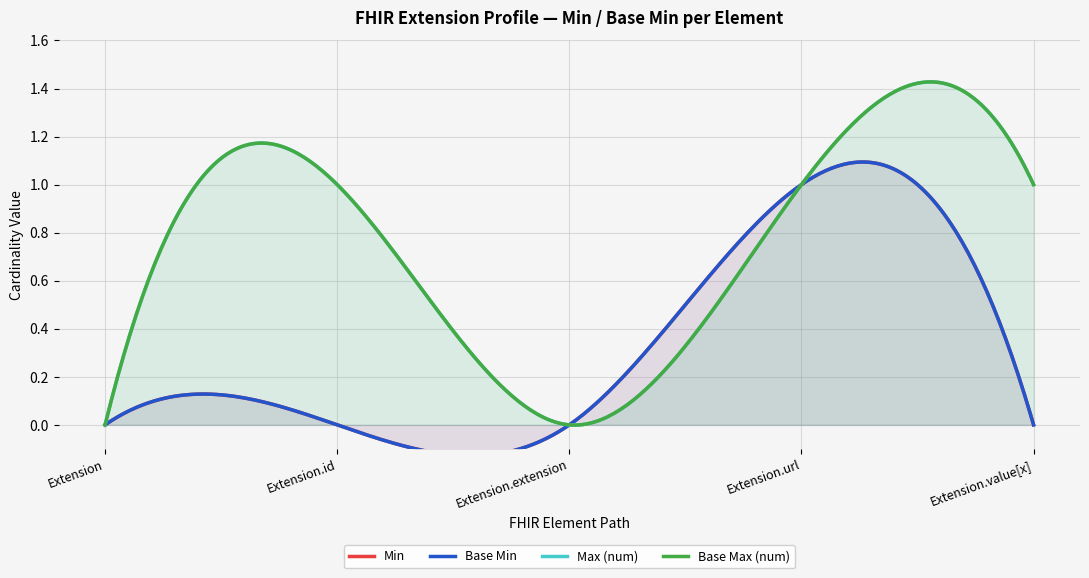

Read the Extension.url value at Base Max(1).

1